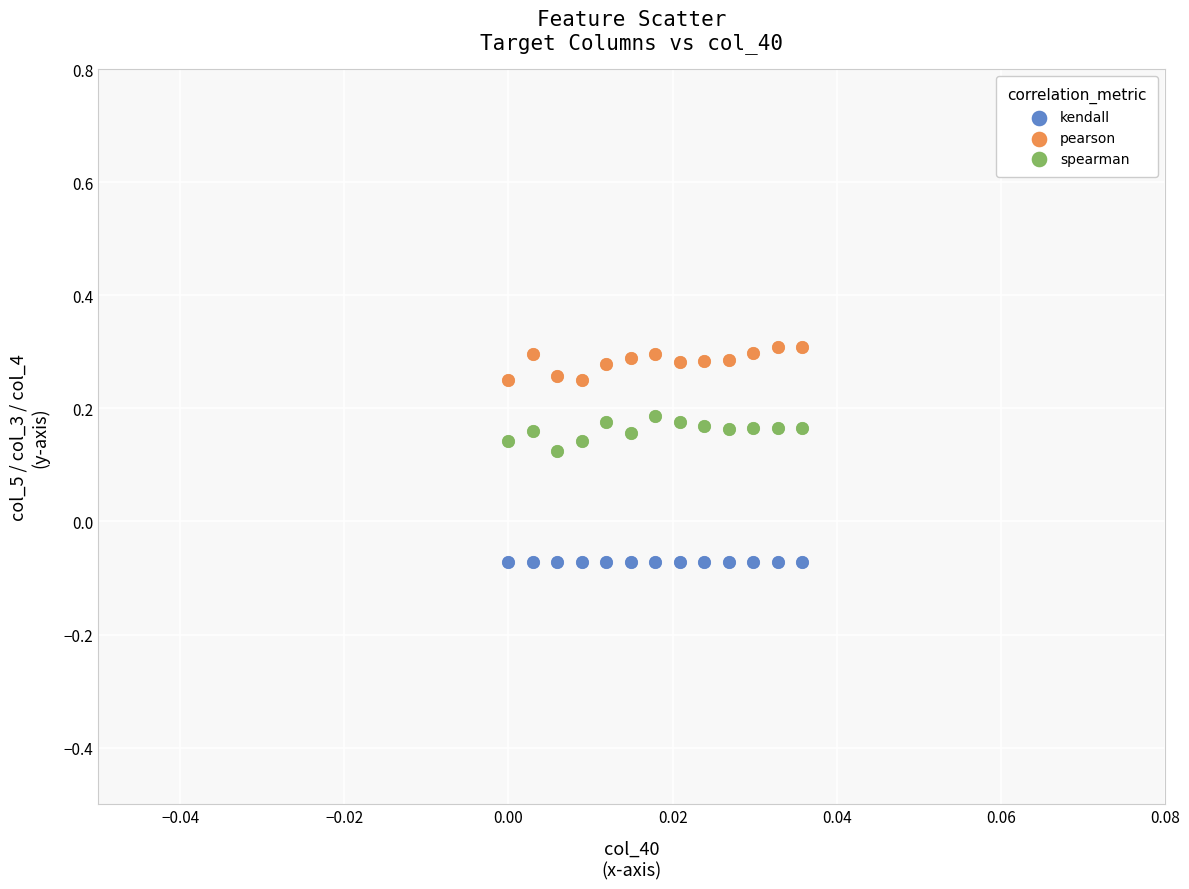

Which series reaches the minimum Y coordinate?

kendall